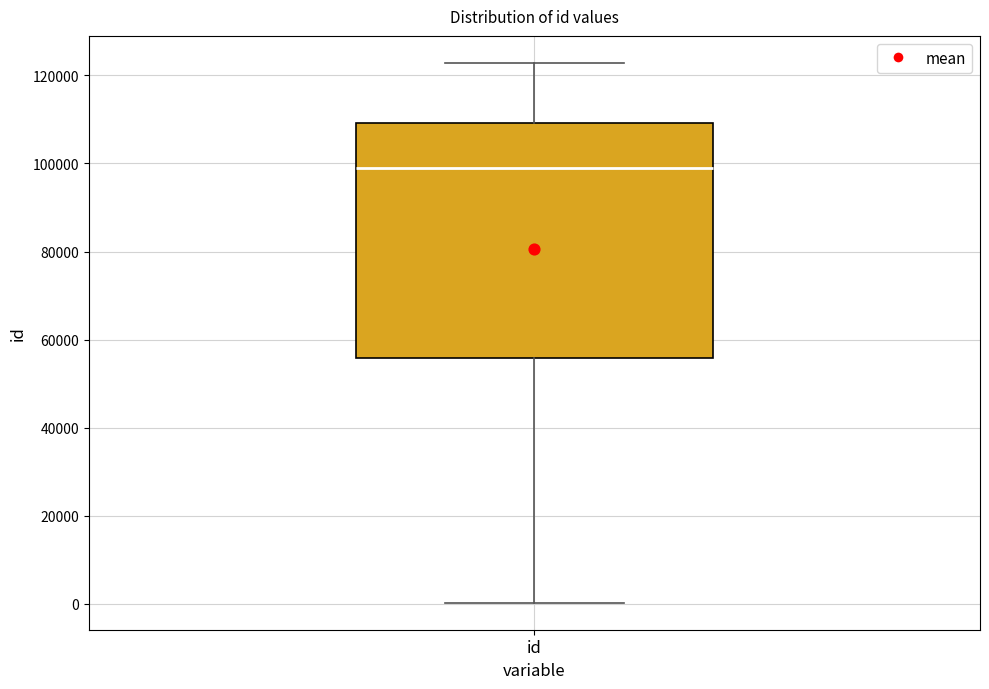

Where is the upper edge of the box for id on the y-axis? The values are not printed on the chart, so give them approximately, as read against the axis.

110000